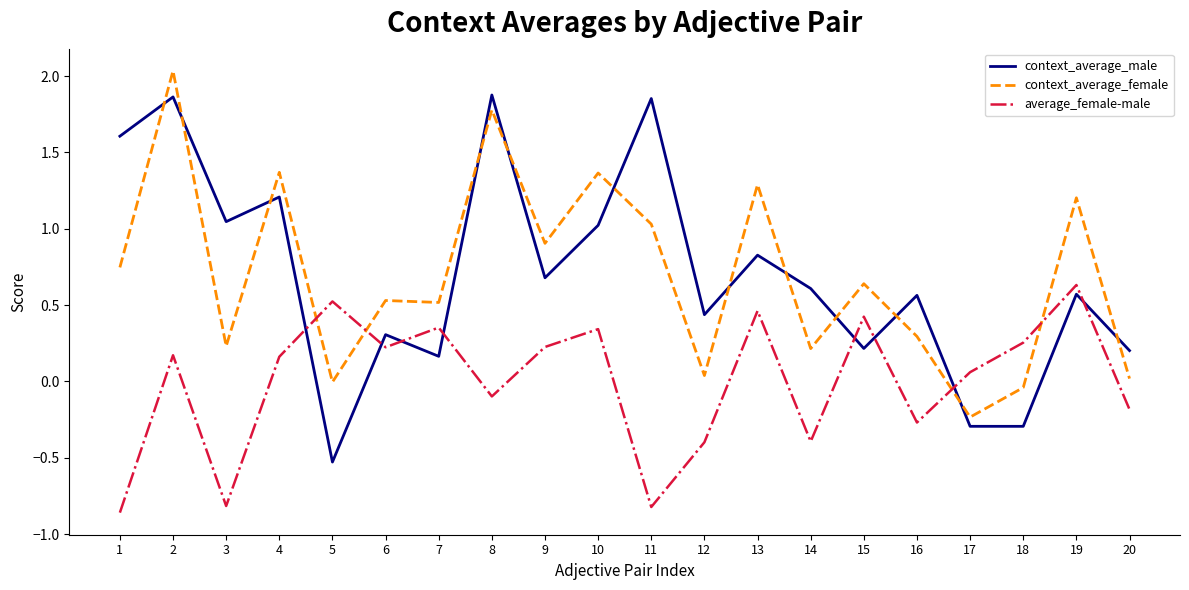

At which label does average_female-male reach its peak?

19